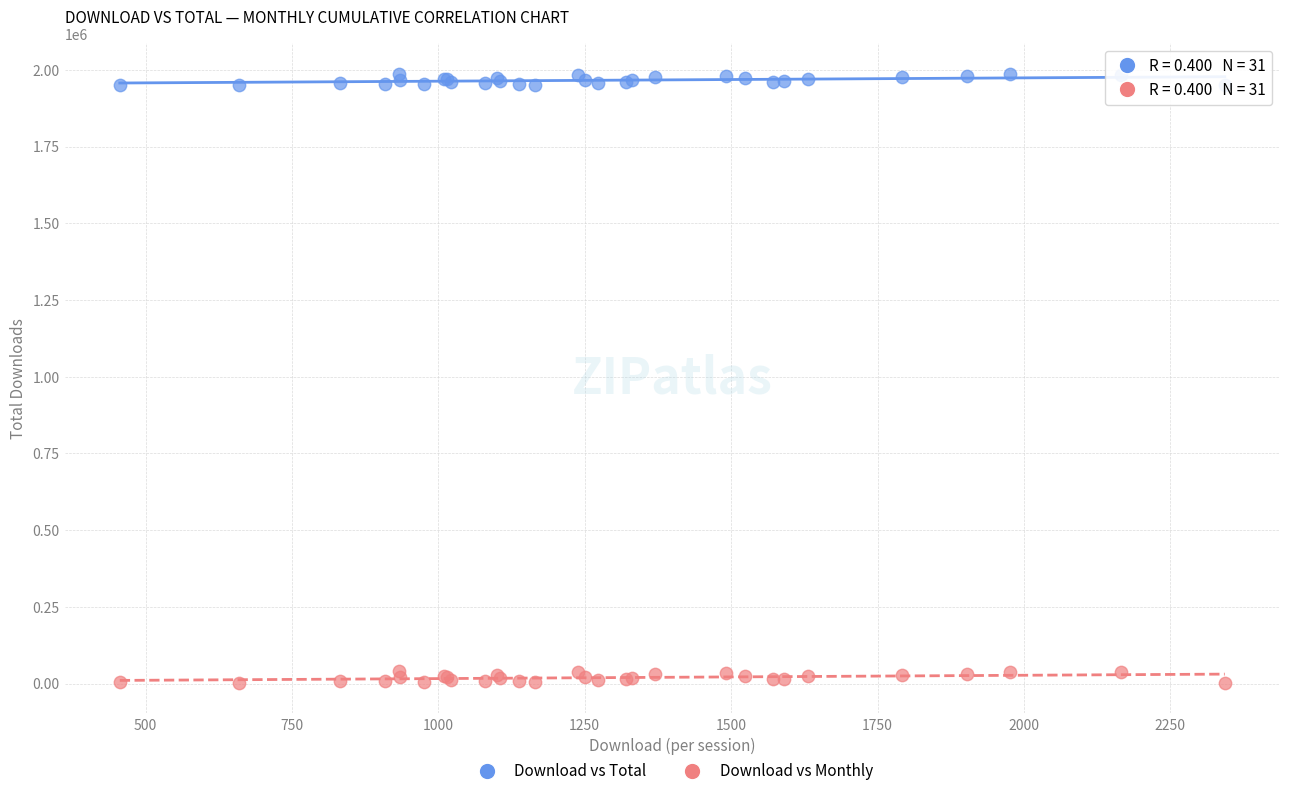

Which series contains the lowest Y value?

Download vs Monthly